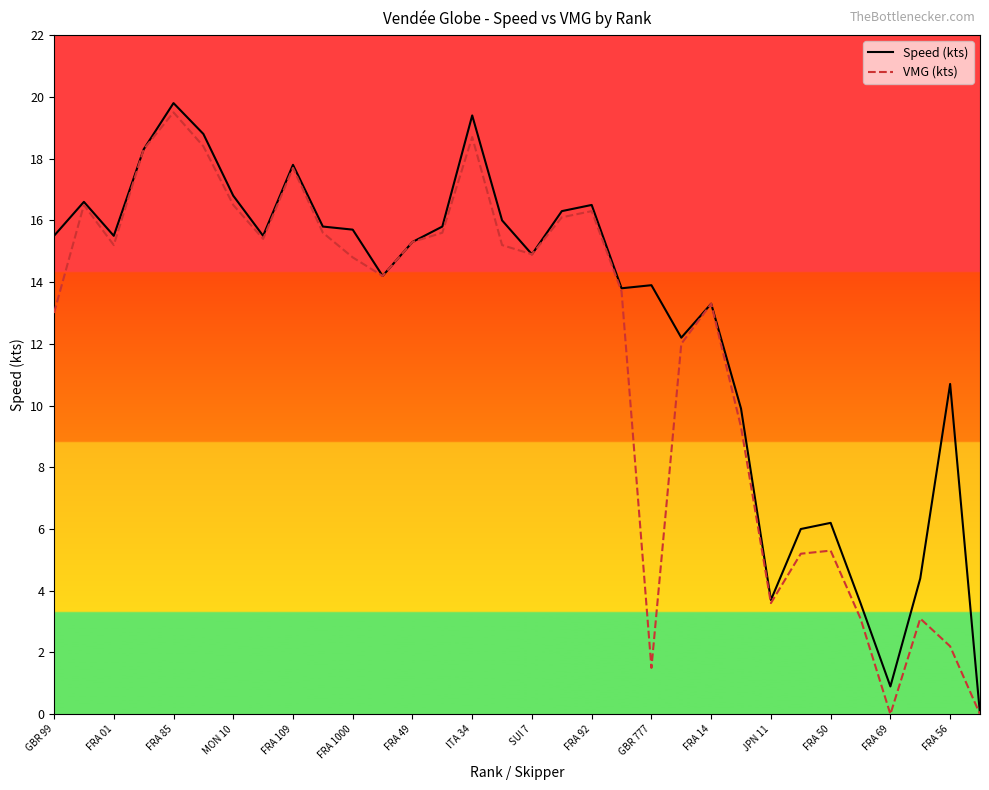

List the series in order of their overall mean, highest first.

Speed (kts), VMG (kts)